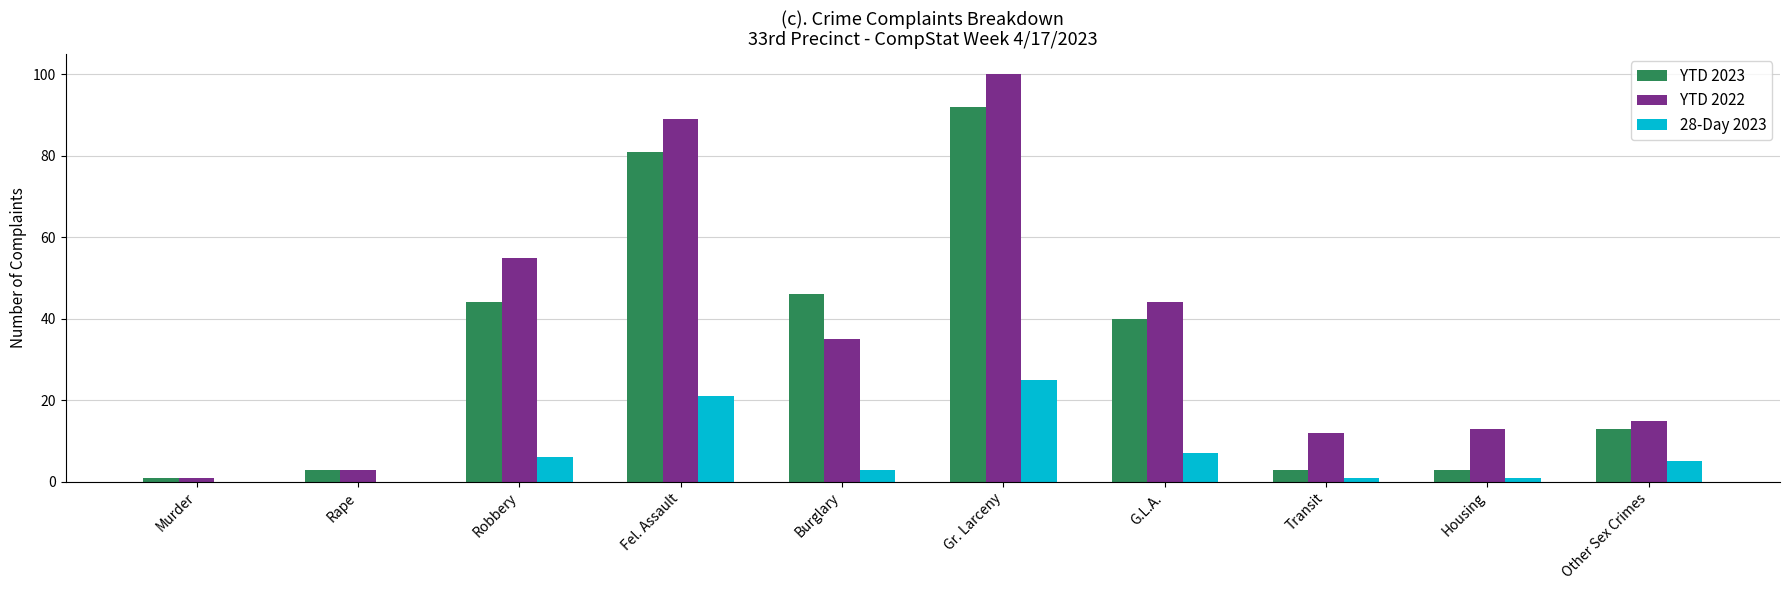

Count the number of categories in the chart.

10